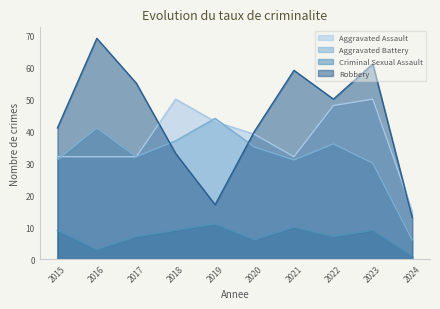

What are all the series names shown in the legend?

Aggravated Assault, Aggravated Battery, Criminal Sexual Assault, Robbery